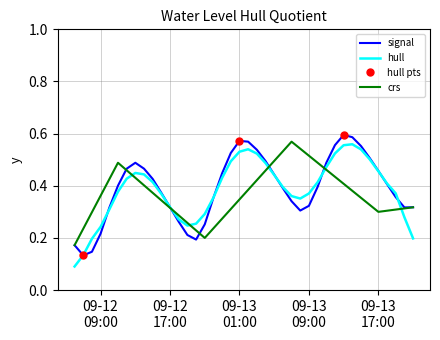

What is the label of the 1st point from the left?

09-12
09:00